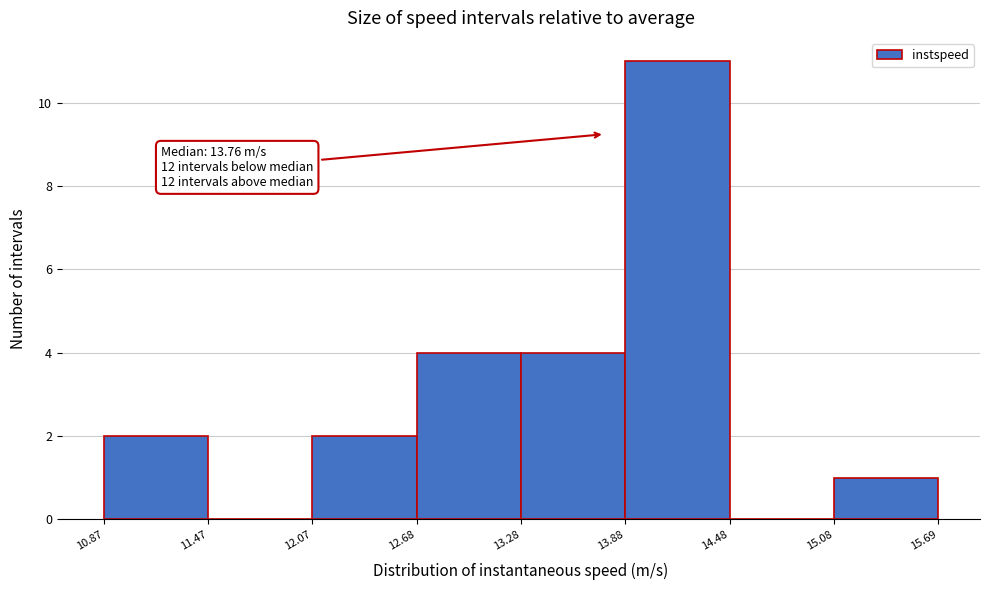

Over which range of the x-axis is the bar tallest?

13.88 to 14.48